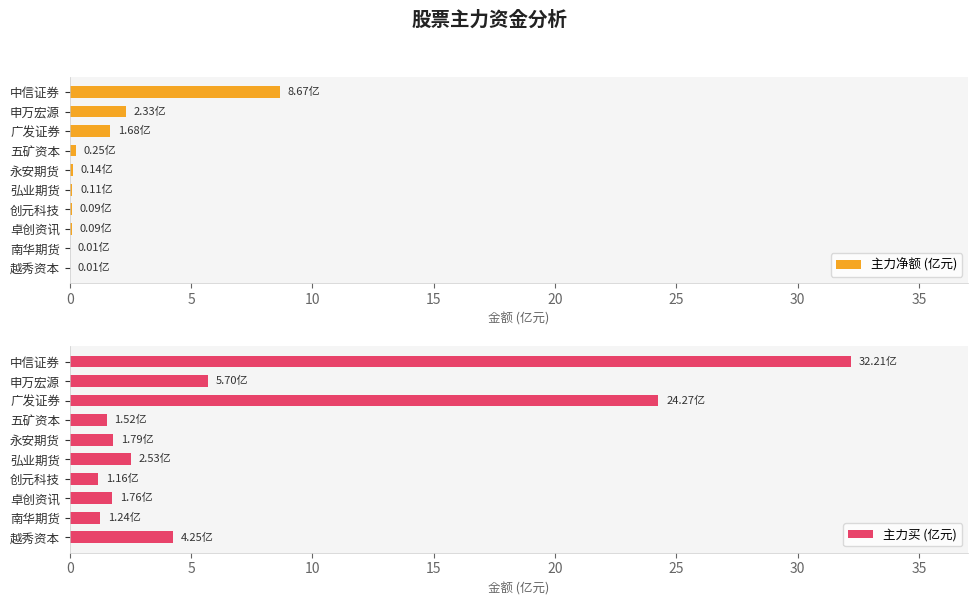

What is the difference between the maximum and second lowest values in the 主力买 (亿元) series?

31.0